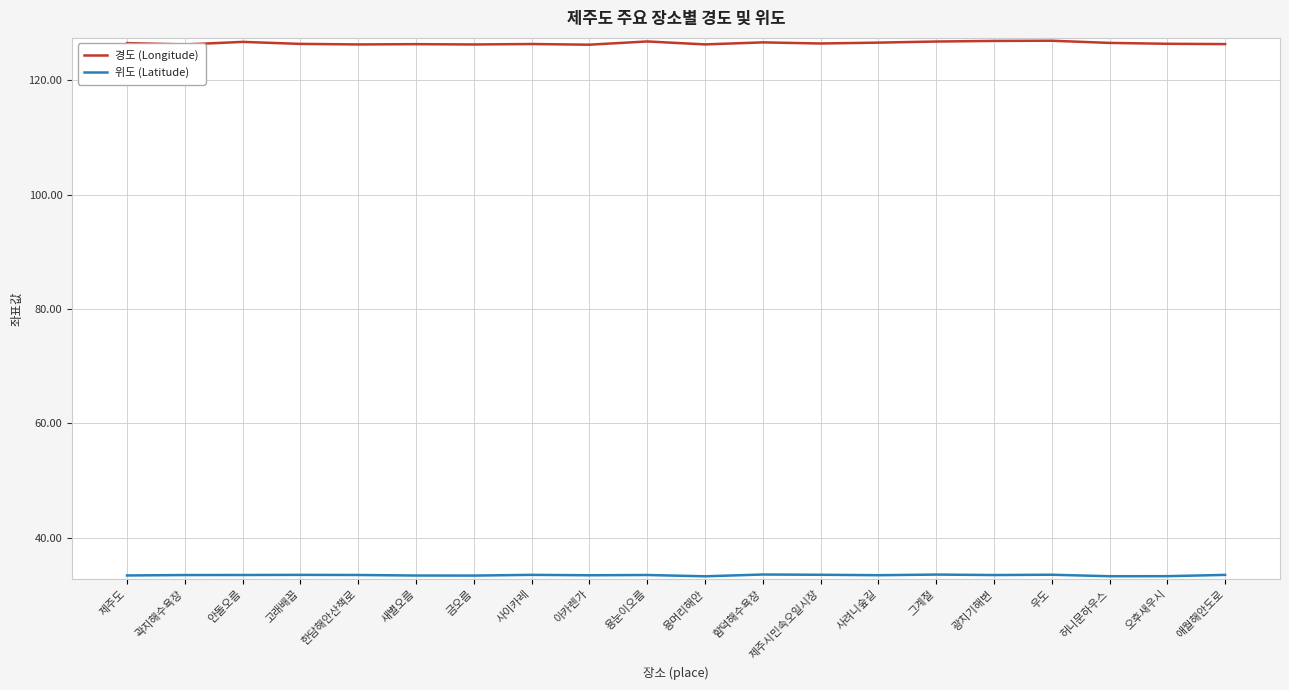

What is the sum of the 경도 (Longitude) values at 애월해안도로 and 한담해안산책로?

252.7